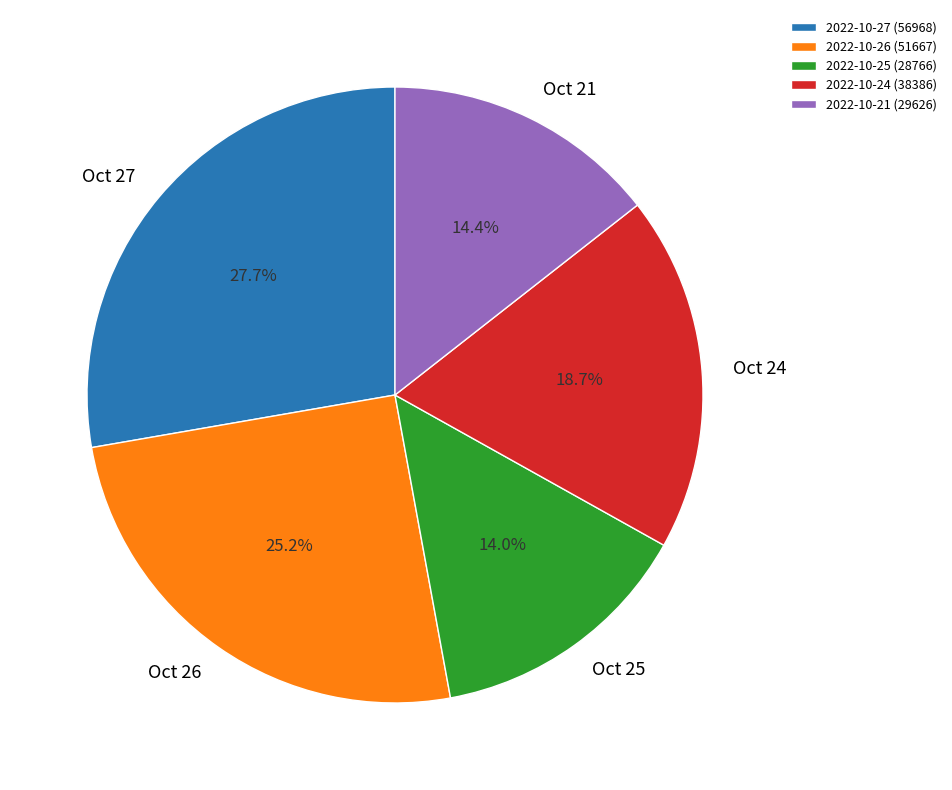

Count the number of slices in the pie.

5